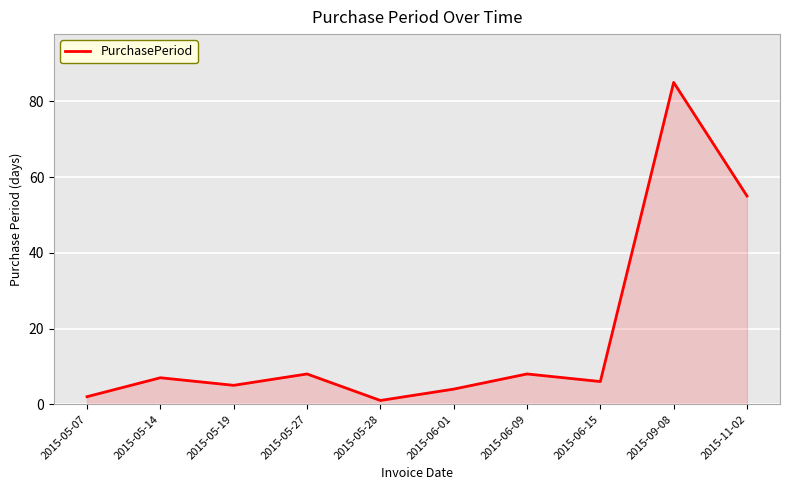

What is the difference between the maximum and second lowest values?

83